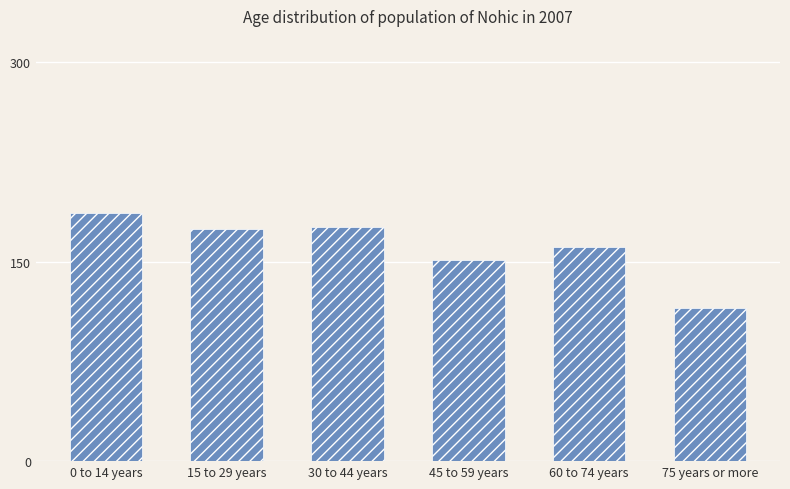

Read the value at 15 to 29 years, to the nearest 10.

180